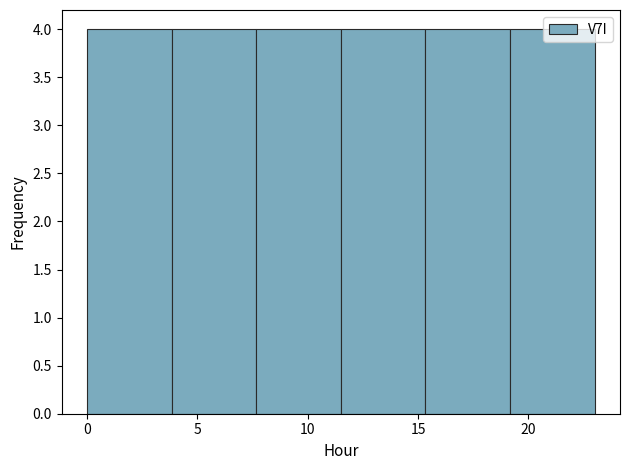

Reading left to right, list every bar in this chart as the range it spans on the x-axis followed by its height. Neither the bar edges nor the heights are printed on the chart, so give them approximately, as read against the axes.

0.0 to 4.0: 4
4.0 to 7.5: 4
7.5 to 11.5: 4
11.5 to 15.5: 4
15.5 to 19.0: 4
19.0 to 23.0: 4